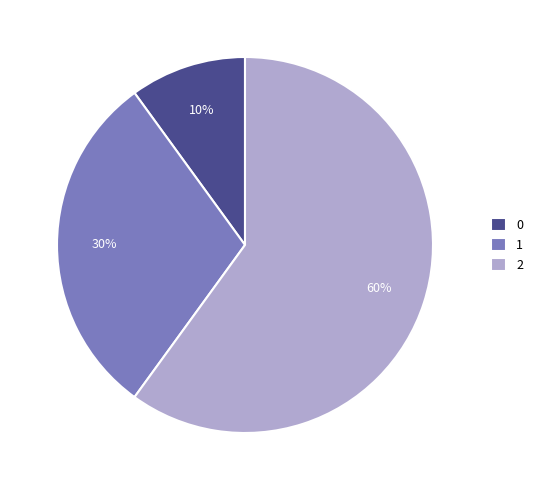

Is the sum of 0 and 2 greater than half?

Yes